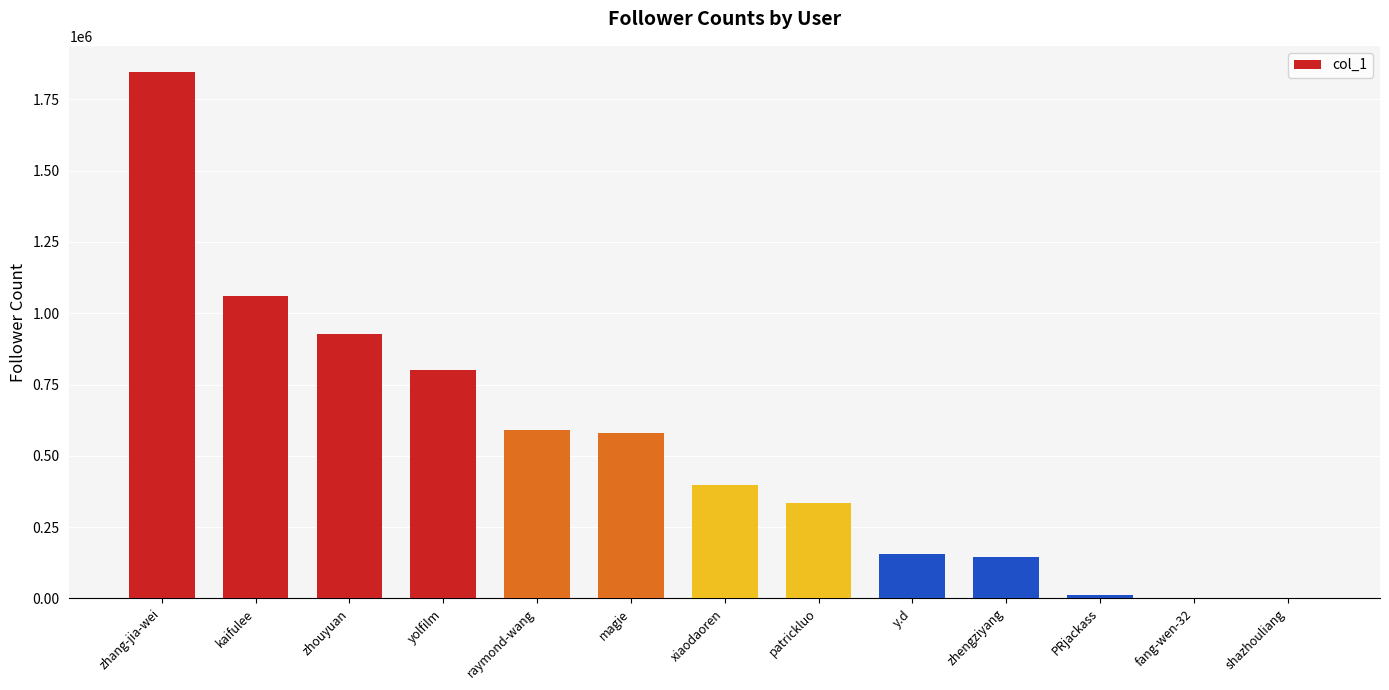

What is the sum of the values at patrickluo and zhouyuan?

1263662